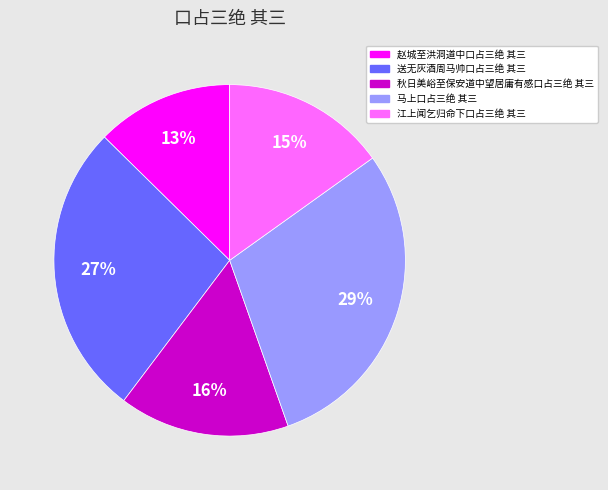

Count the number of slices in the pie.

5